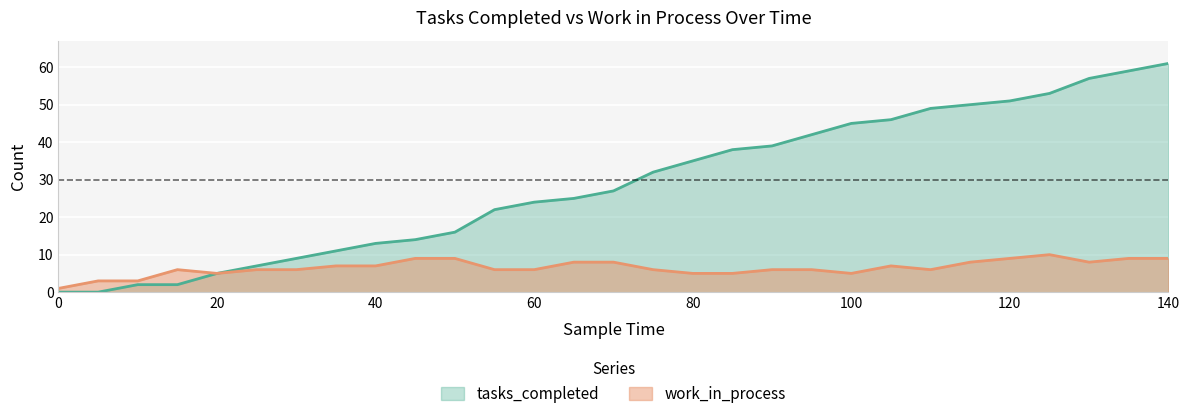

True or false: tasks_completed and work_in_process cross at least once.

False